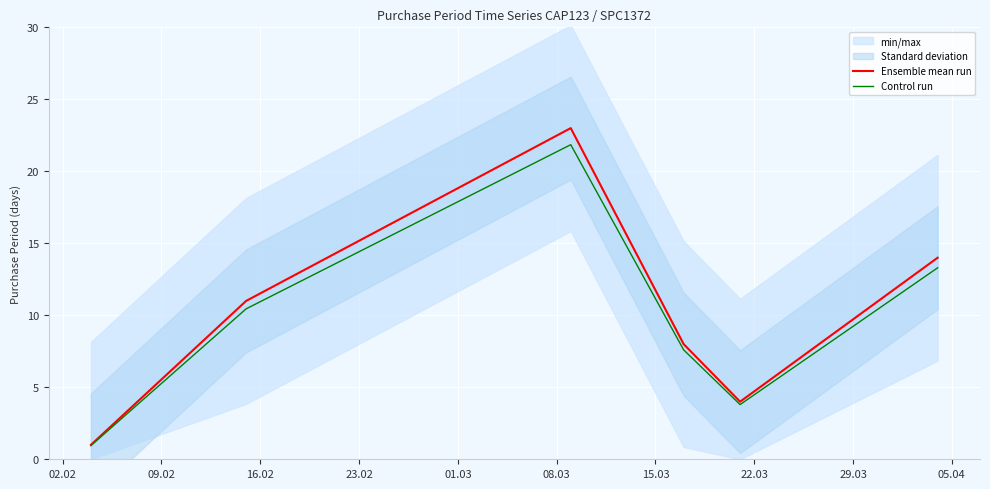

How many data points in Control run are above 10?

3